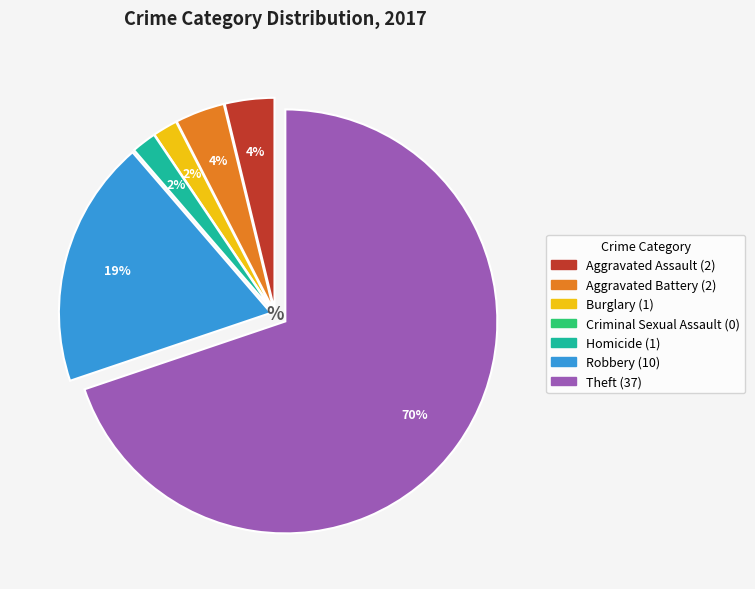

Is there any slice that represents more than half of the pie?

Yes